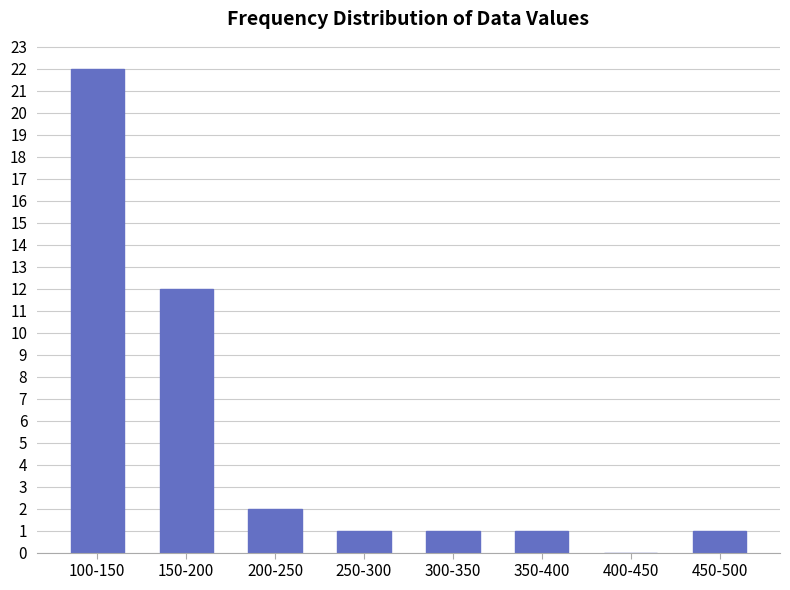

Reading left to right, extract all data points from this chart.

100-150=22	150-200=12	200-250=2	250-300=1	300-350=1	350-400=1	400-450=0	450-500=1